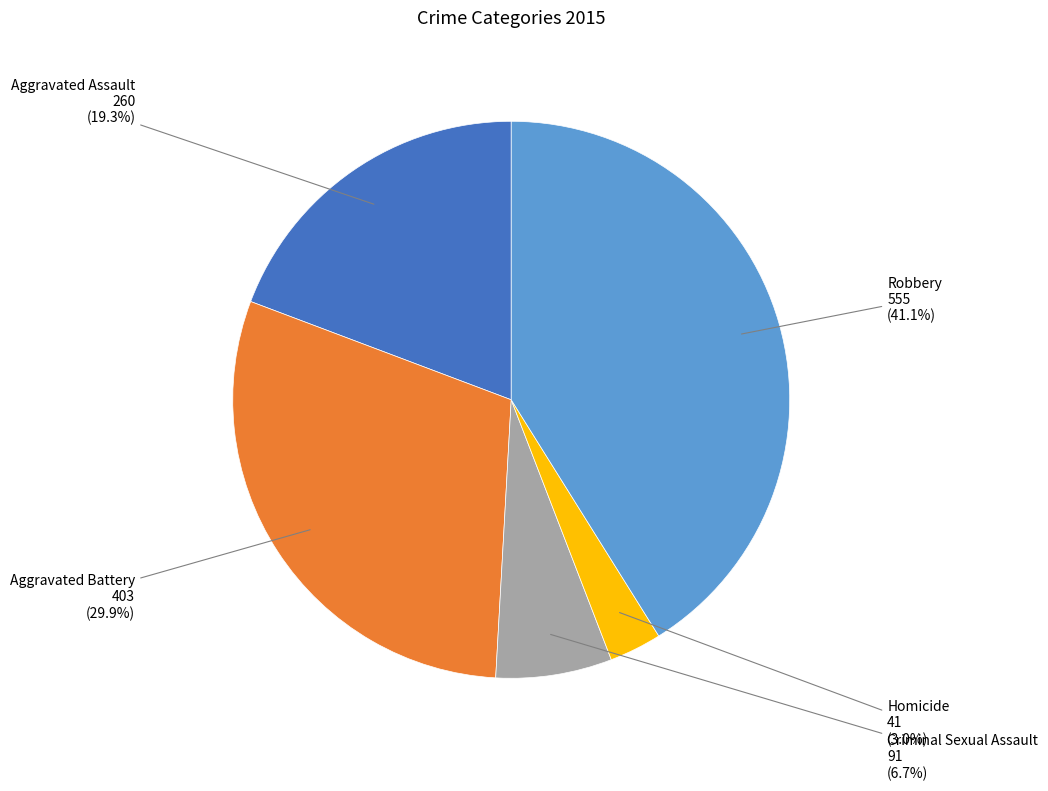

To the nearest percent, what is the difference between the largest and smallest slice percentages?

38%